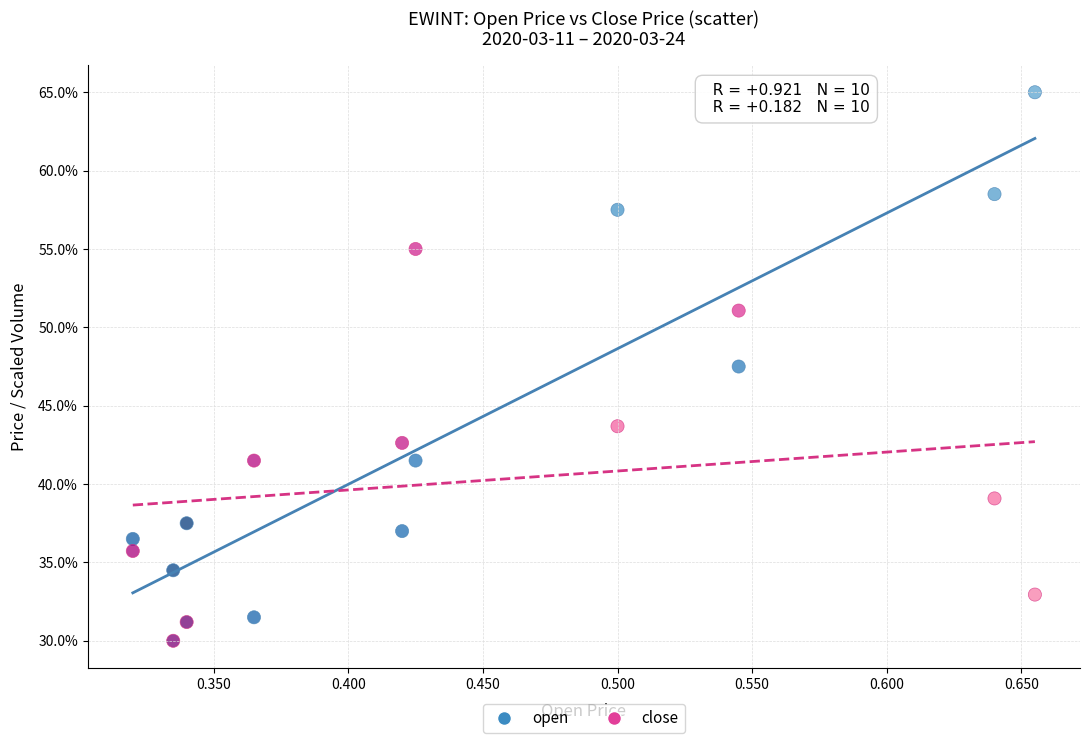

Which series reaches the maximum Y coordinate?

open